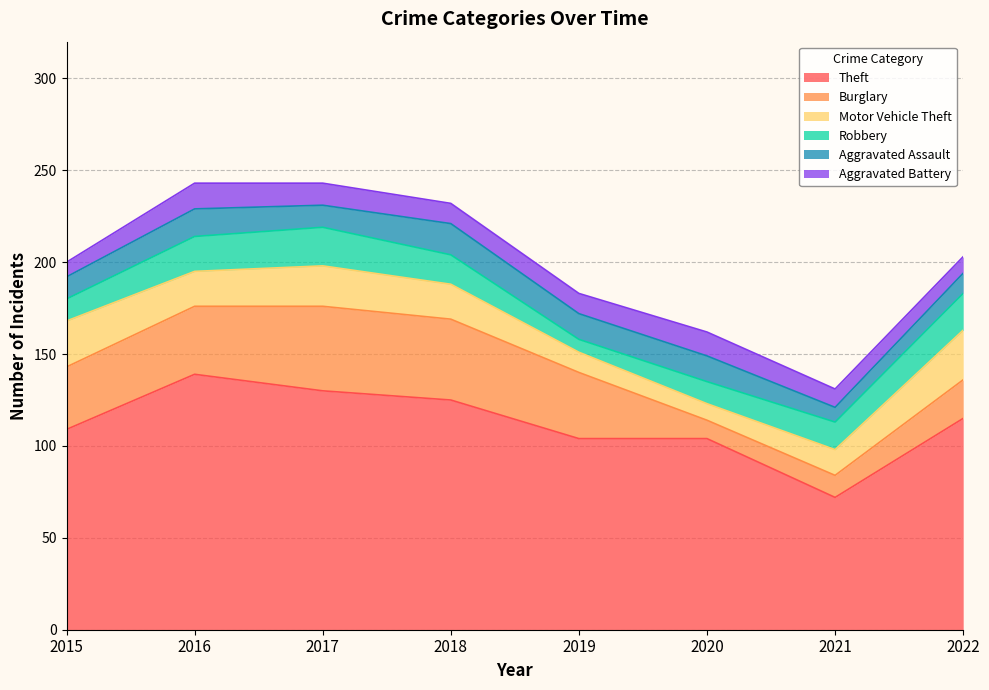

What is the minimum value shown in the chart?

7